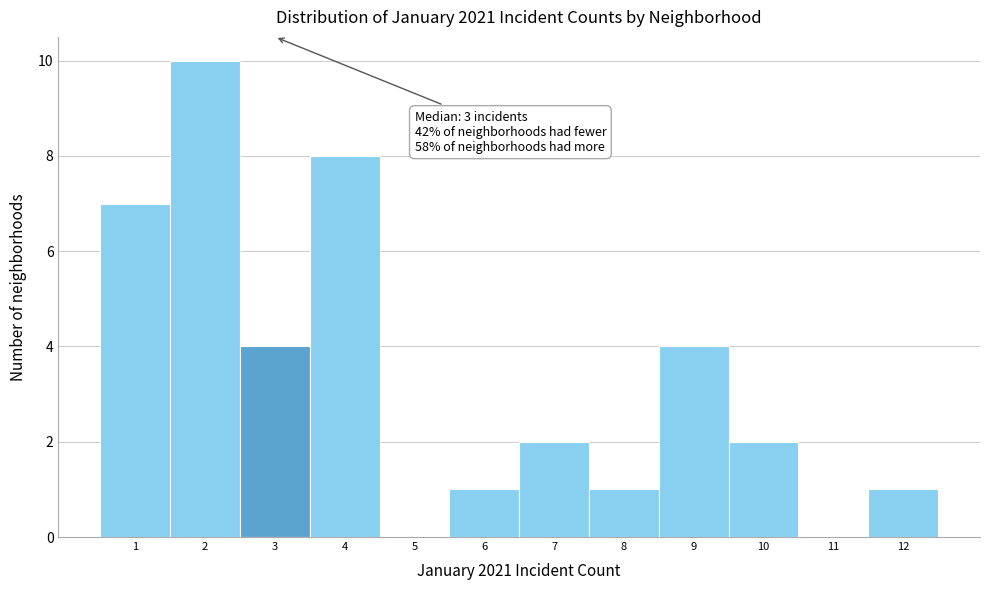

Which range on the x-axis has the tallest bar?

1.5 to 2.5